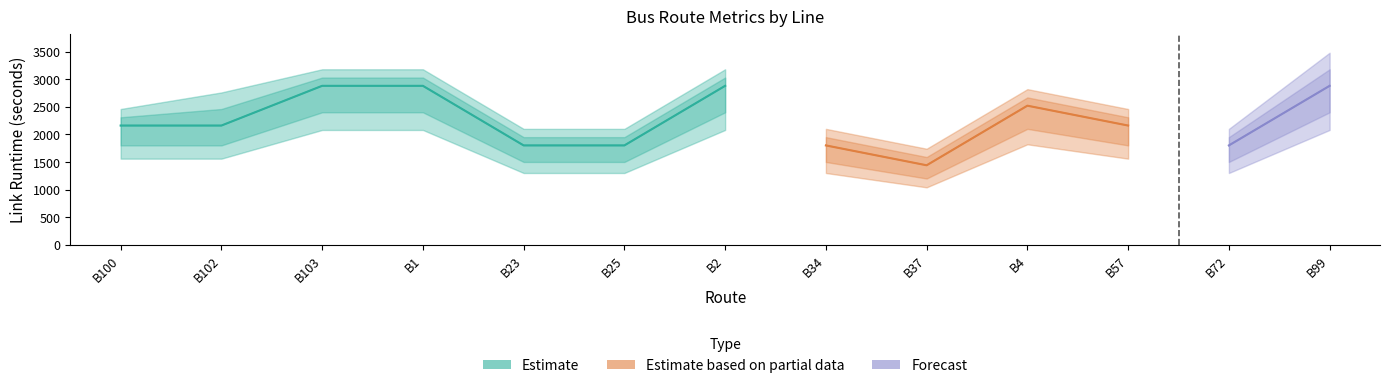

At which label is LINKRUNTIME_H closest to 2160?

B100